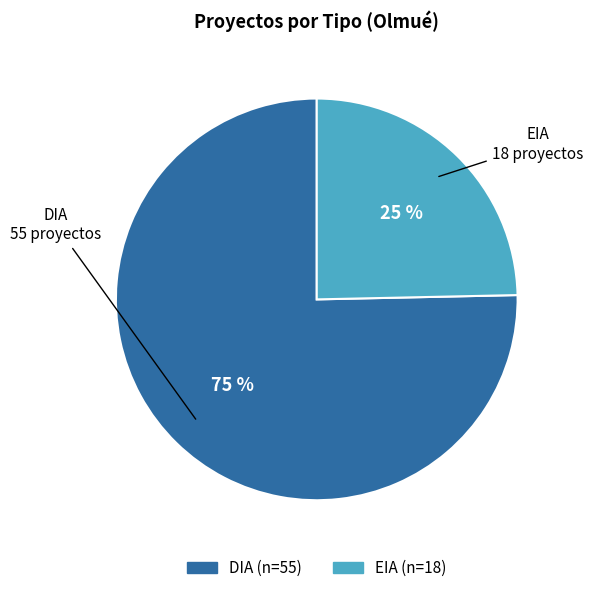

To the nearest percent, what is the average slice percentage?

50%